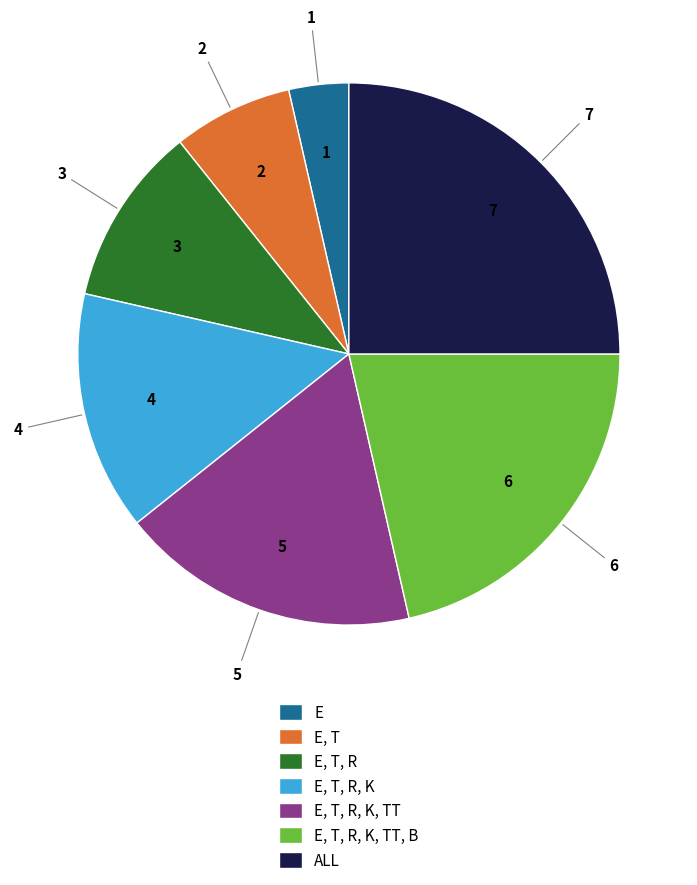

True or false: E, T, R accounts for 1% of the total.

False